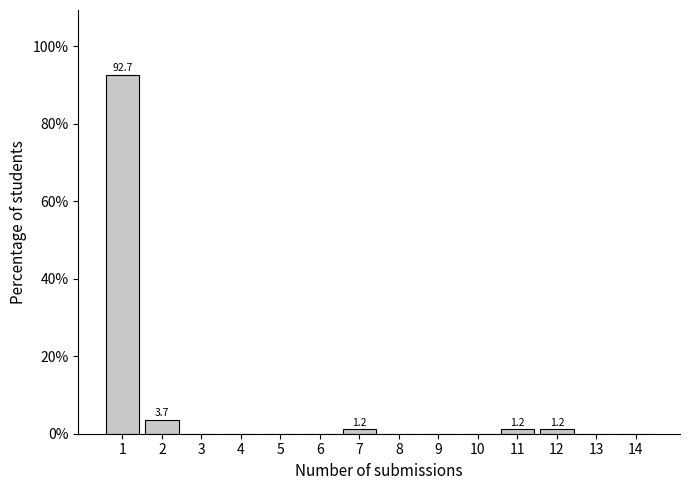

Over which range of the x-axis is the bar tallest?

0.5 to 1.5